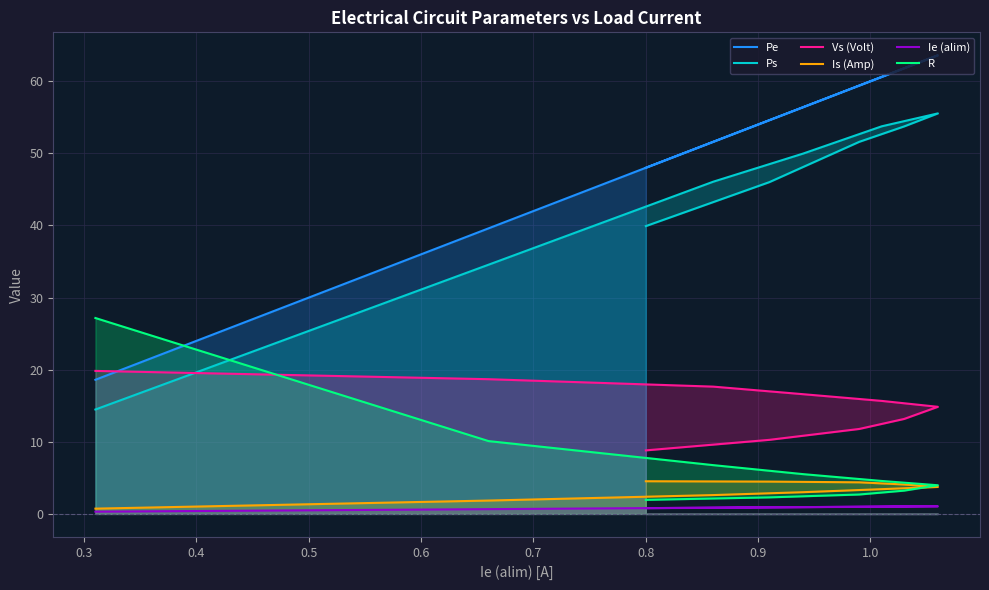

Which series has the largest total across all categories?

Pe